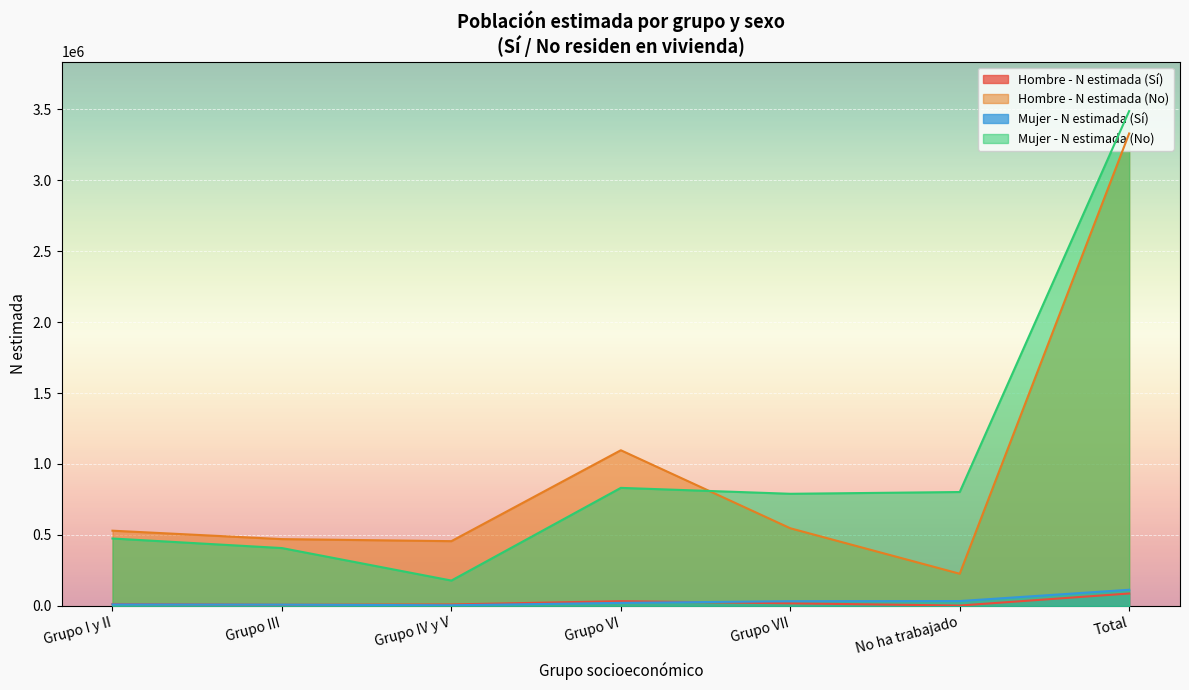

What position from the left is Grupo VI?

4